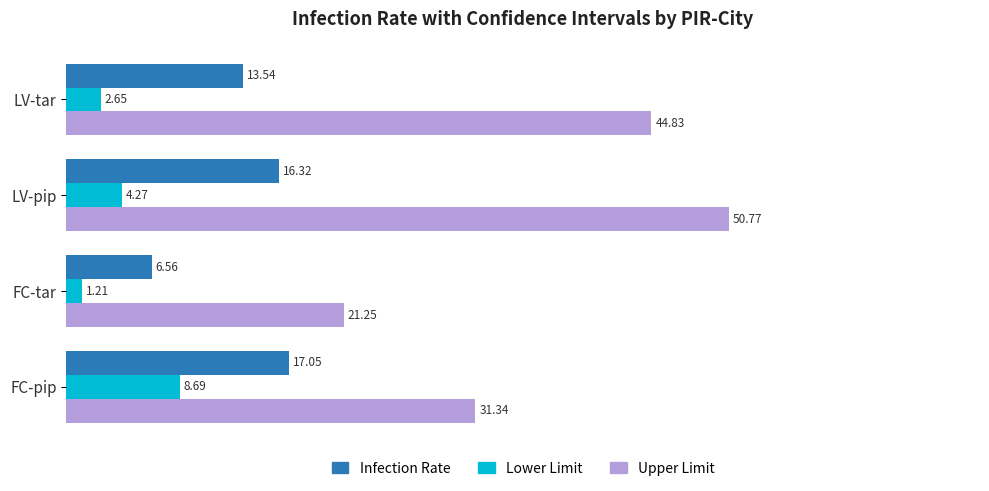

Rank the series by their maximum value, from highest to lowest.

Upper Limit, Infection Rate, Lower Limit